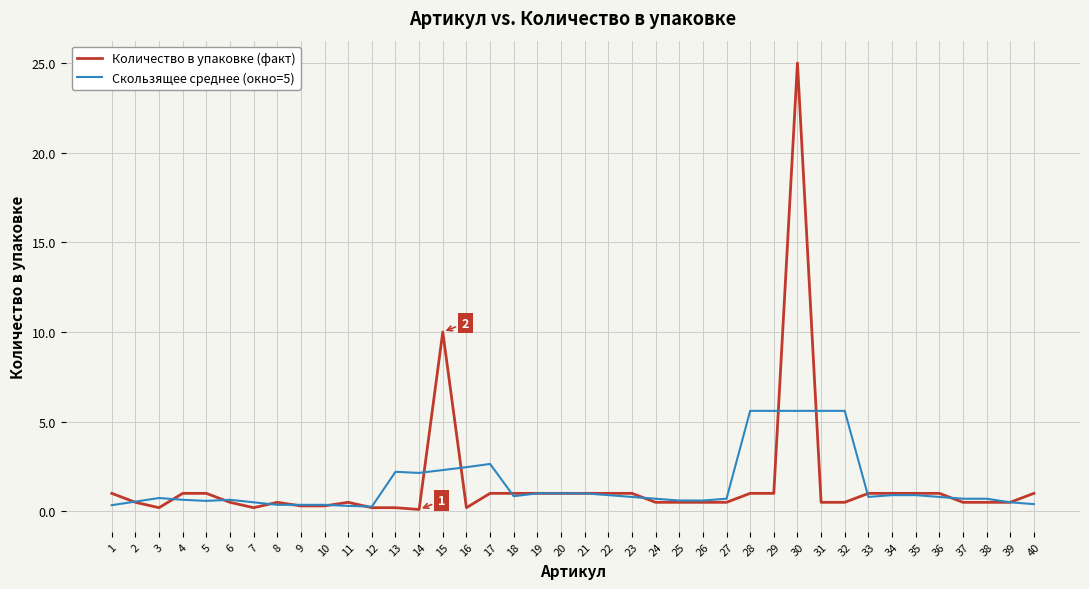

What is the difference between the second highest and second lowest values in the Скользящее среднее (окно=5) series?

5.3